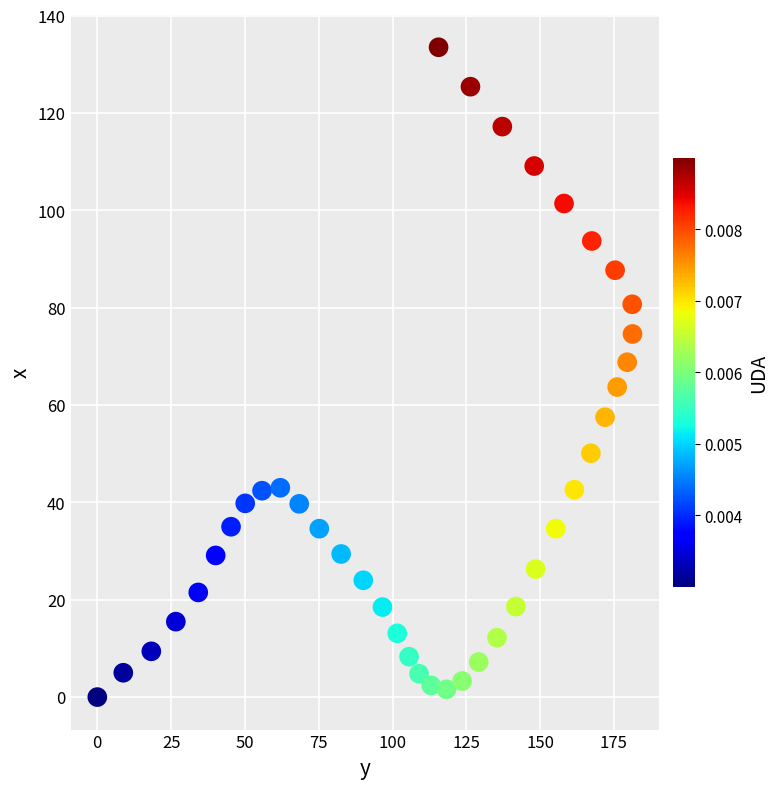

What is the range of X values (max minus min)?

181.3